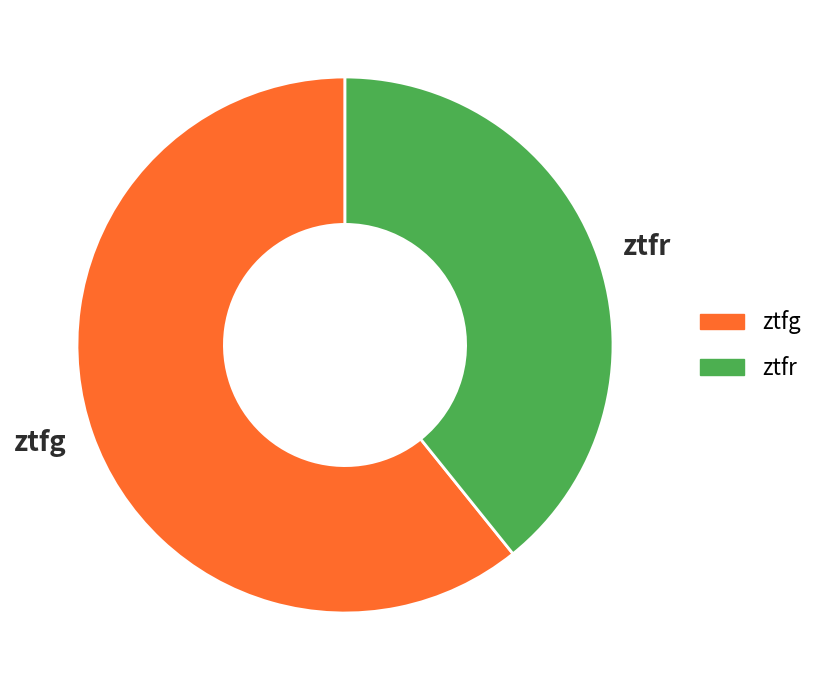

How many segments does this pie chart have?

2